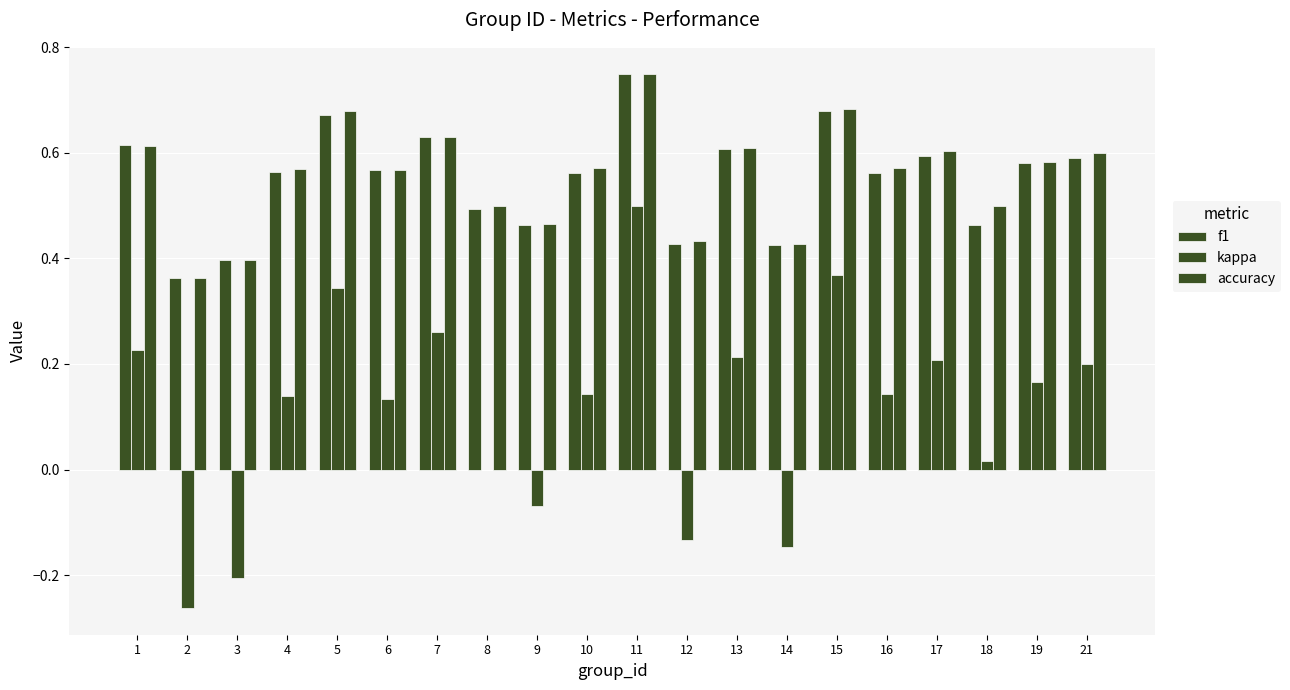

What is the difference between the maximum and minimum values in the accuracy series?

0.4